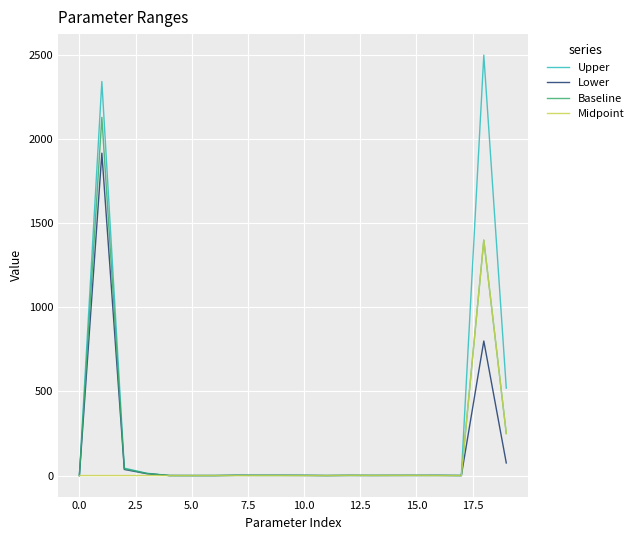

What is the maximum value shown in the chart?

2500.0